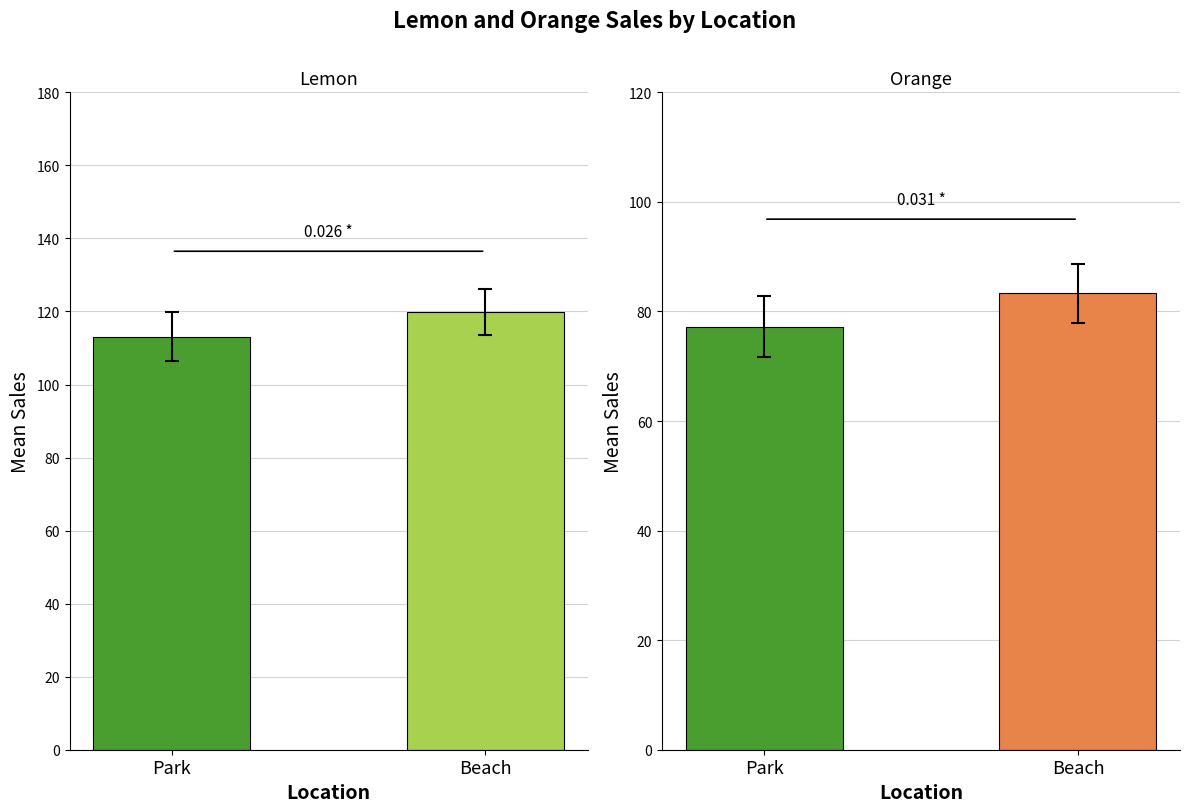

At 7, list the series in order from largest to smallest.

Lemon, Orange